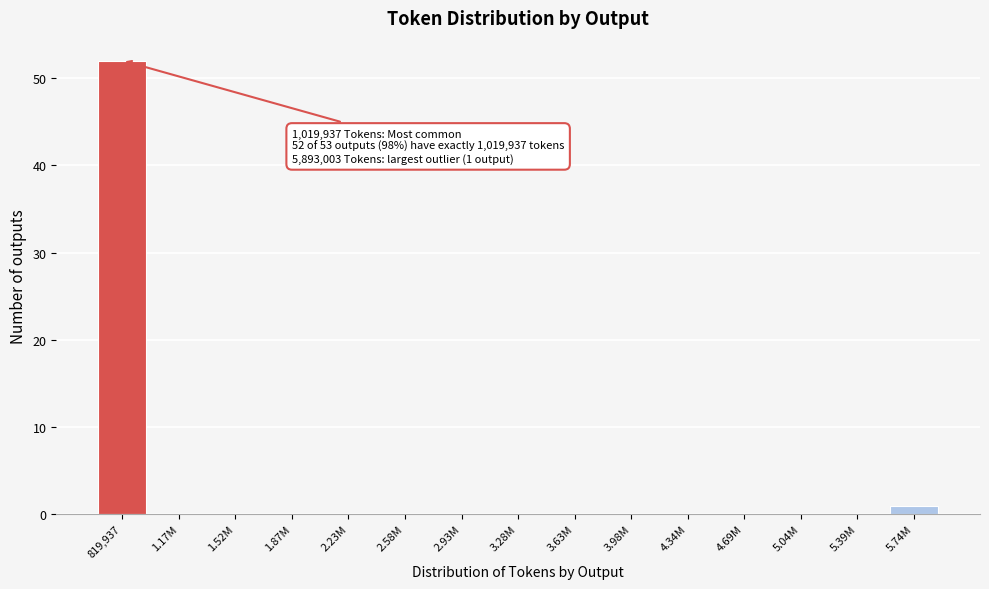

Reading left to right, what are all the values shown in this chart?

819,937=52	1.17M=0	1.52M=0	1.87M=0	2.23M=0	2.58M=0	2.93M=0	3.28M=0	3.63M=0	3.98M=0	4.34M=0	4.69M=0	5.04M=0	5.39M=0	5.74M=1